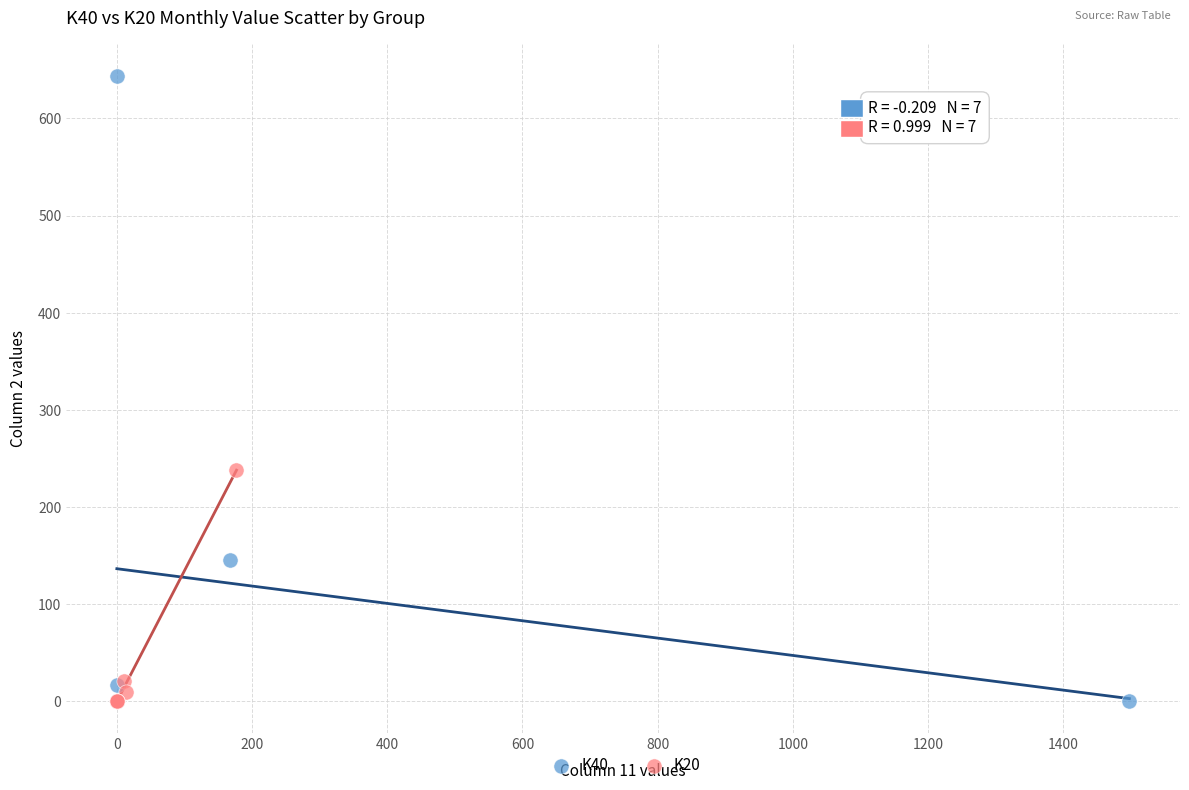

Which series has the widest spread of Y values?

K40